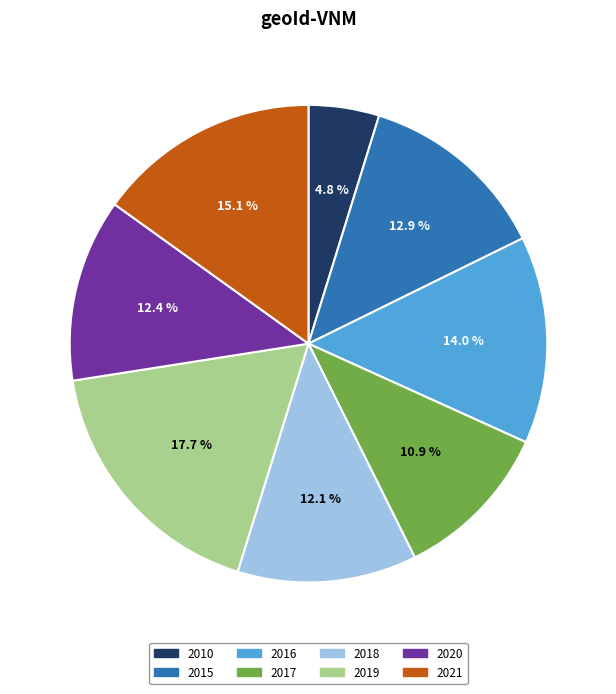

Does any single category account for the majority?

No